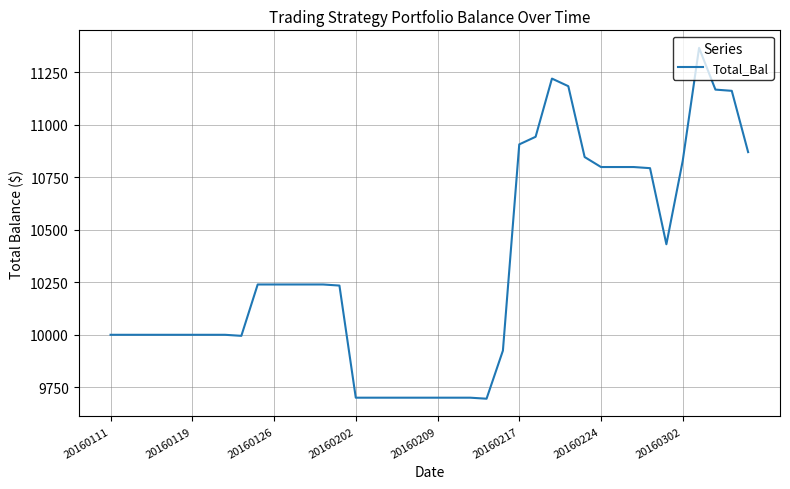

What is the smallest value displayed?

9695.9